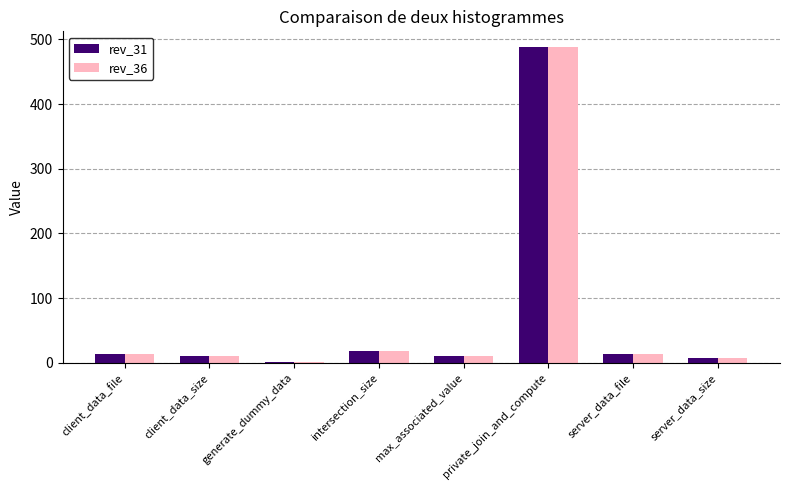

What is the value of the rev_36 bar at the 3rd from the left?

2